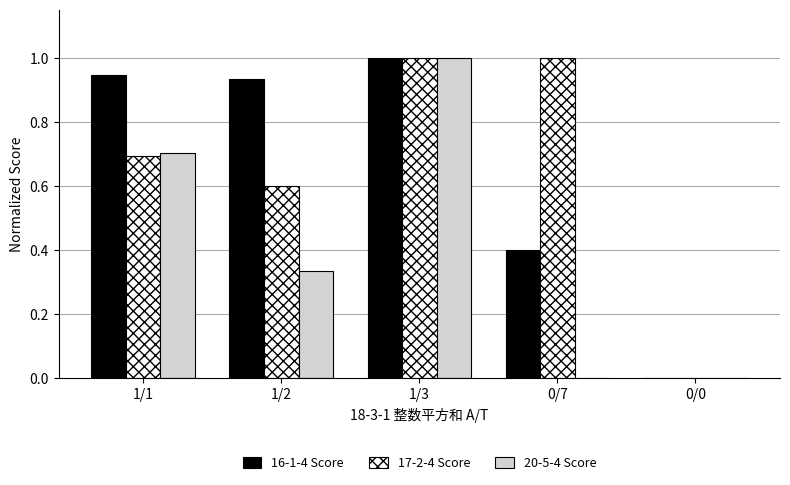

At which category is the sum across all series the highest?

1/3